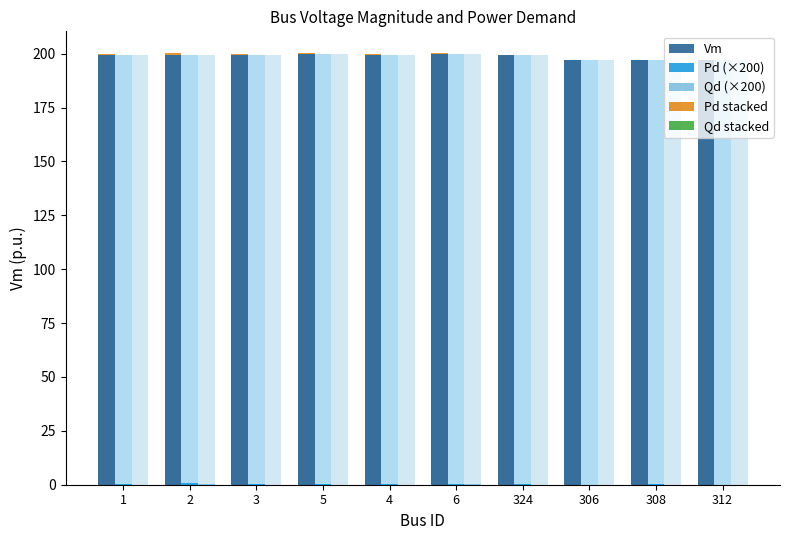

Between 312 and 308, which is larger?

312